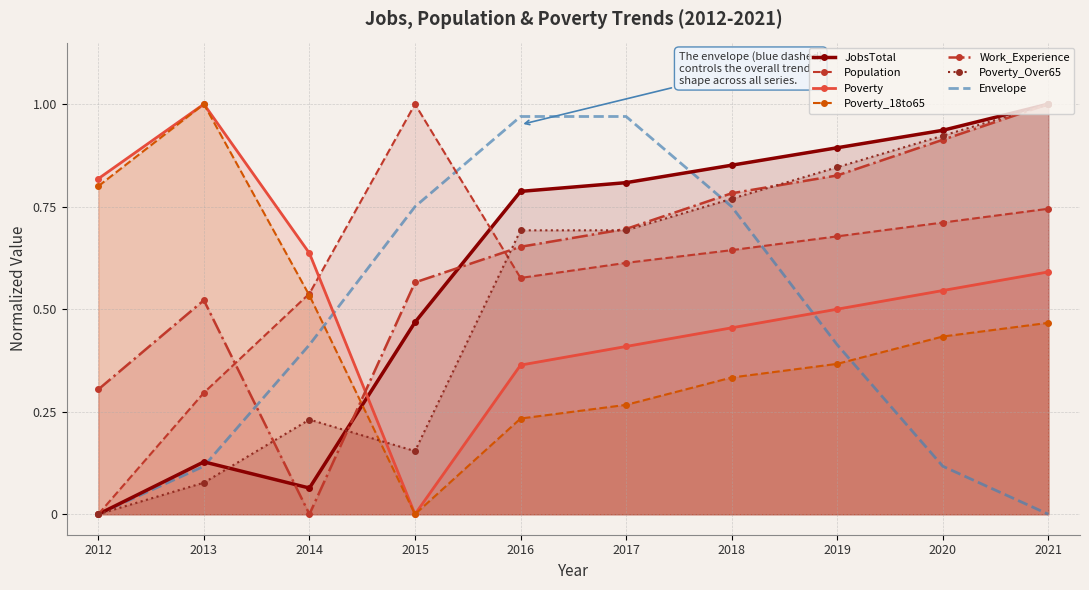

Is the value of JobsTotal at 2015 greater than the value of Work_Experience at 2012?

Yes